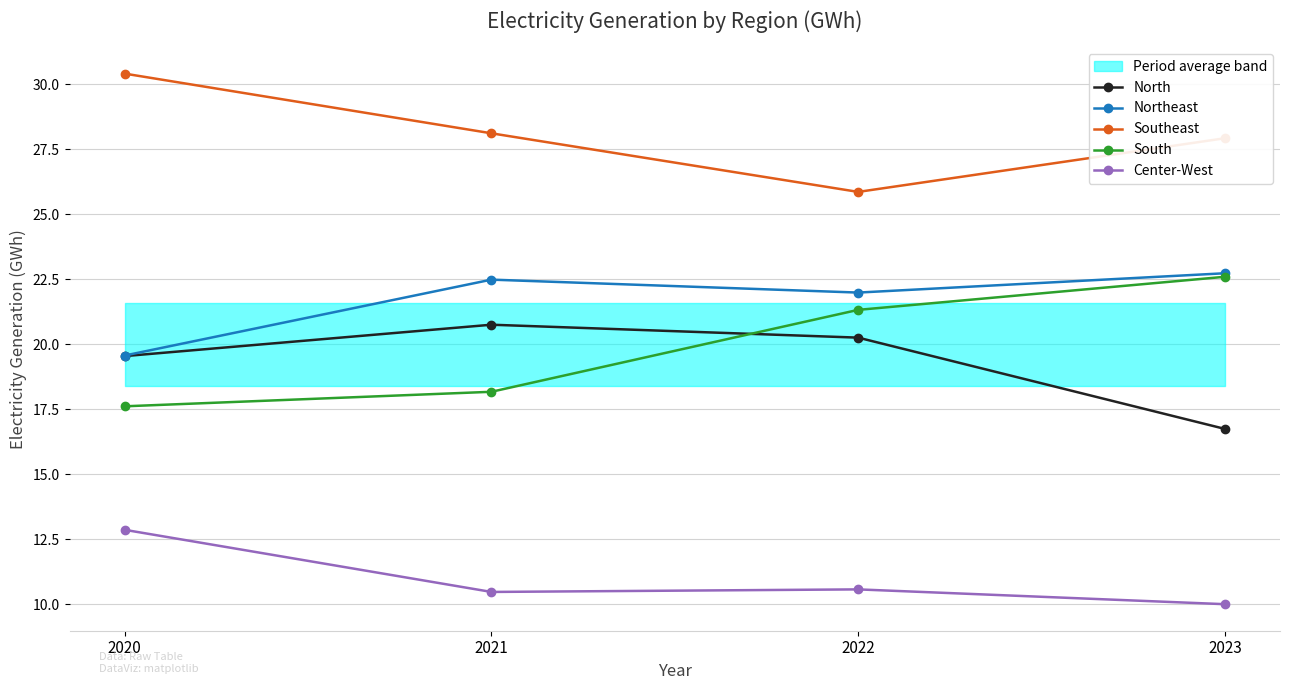

What is the difference between the Center-West values at 2021 and 2023?

0.5